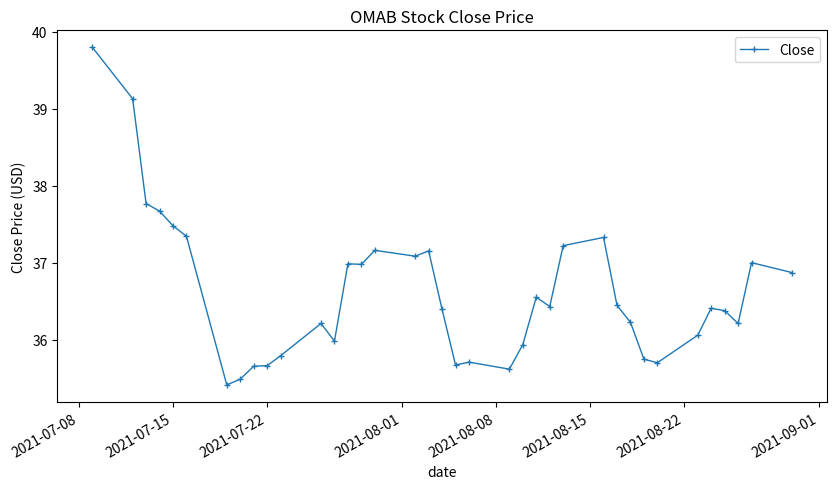

What is the value of the 18th point from the left?

37.2